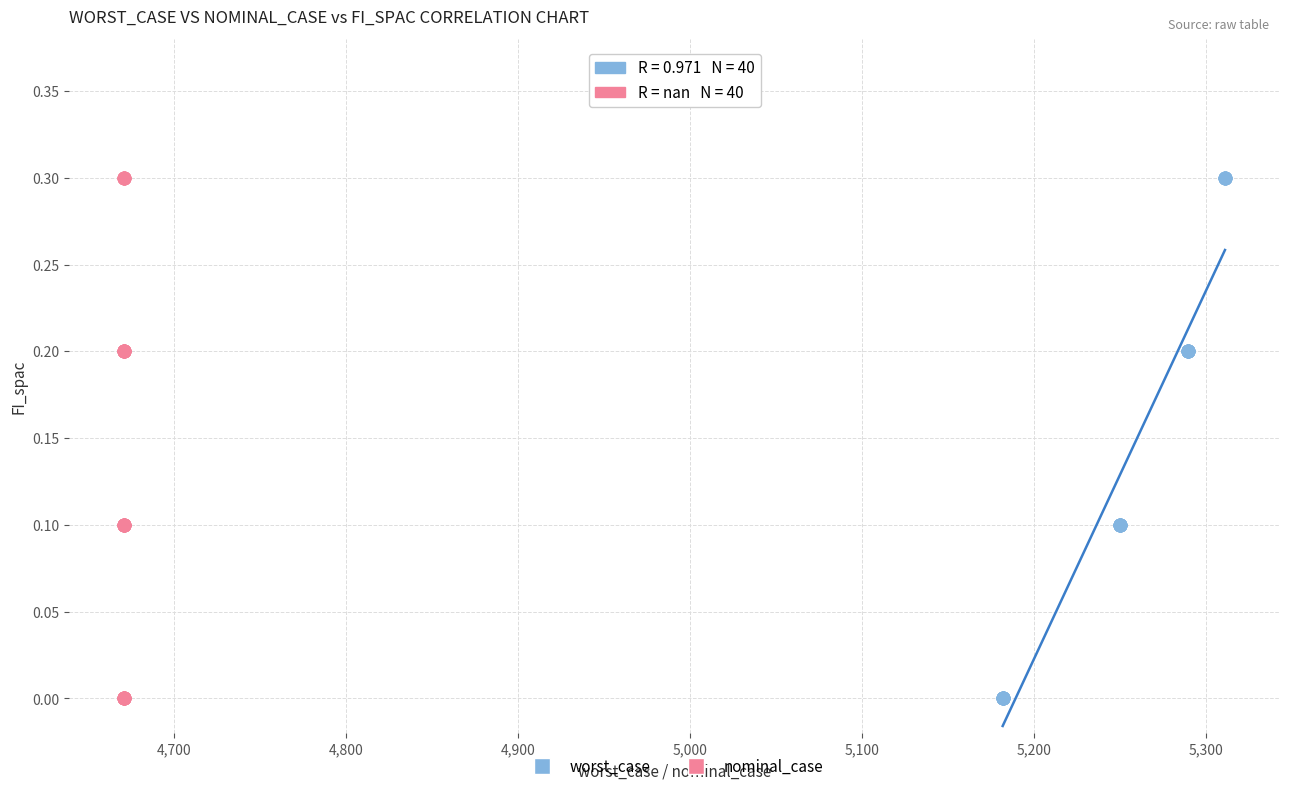

What are all the series names shown in the legend?

worst_case, nominal_case